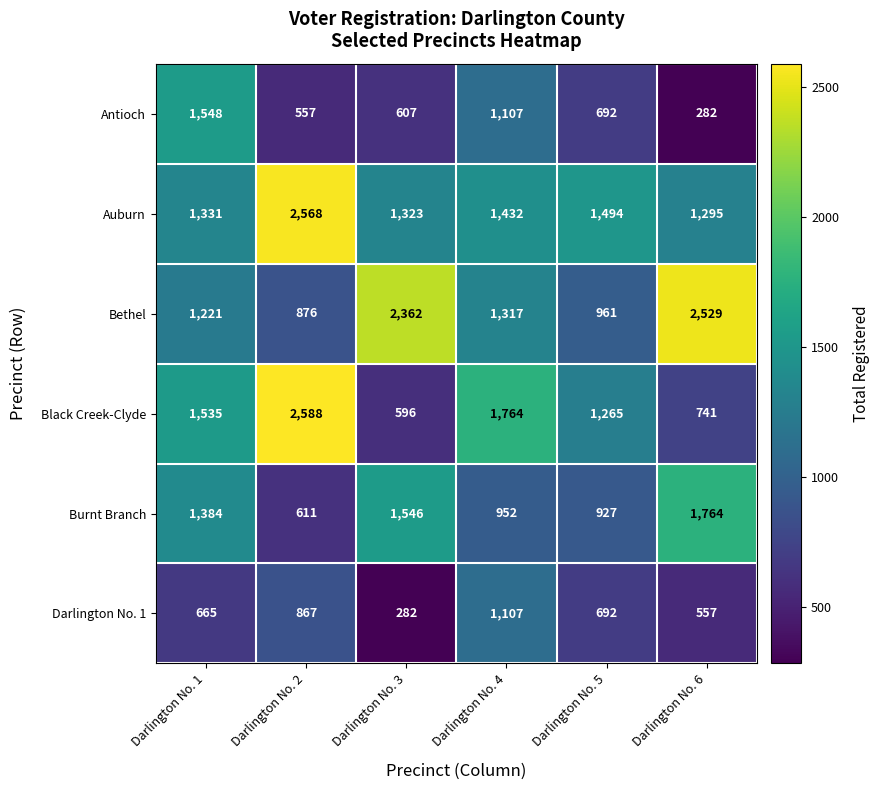

Is it true that Darlington No. 1 equals 337 at Darlington No. 2?

False